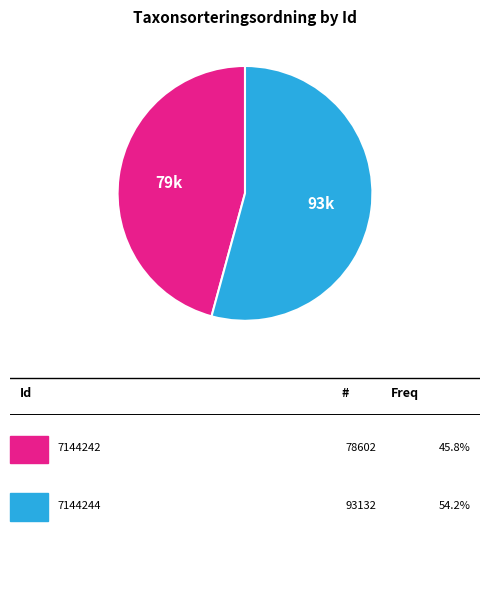

Is there a majority slice in this chart?

Yes